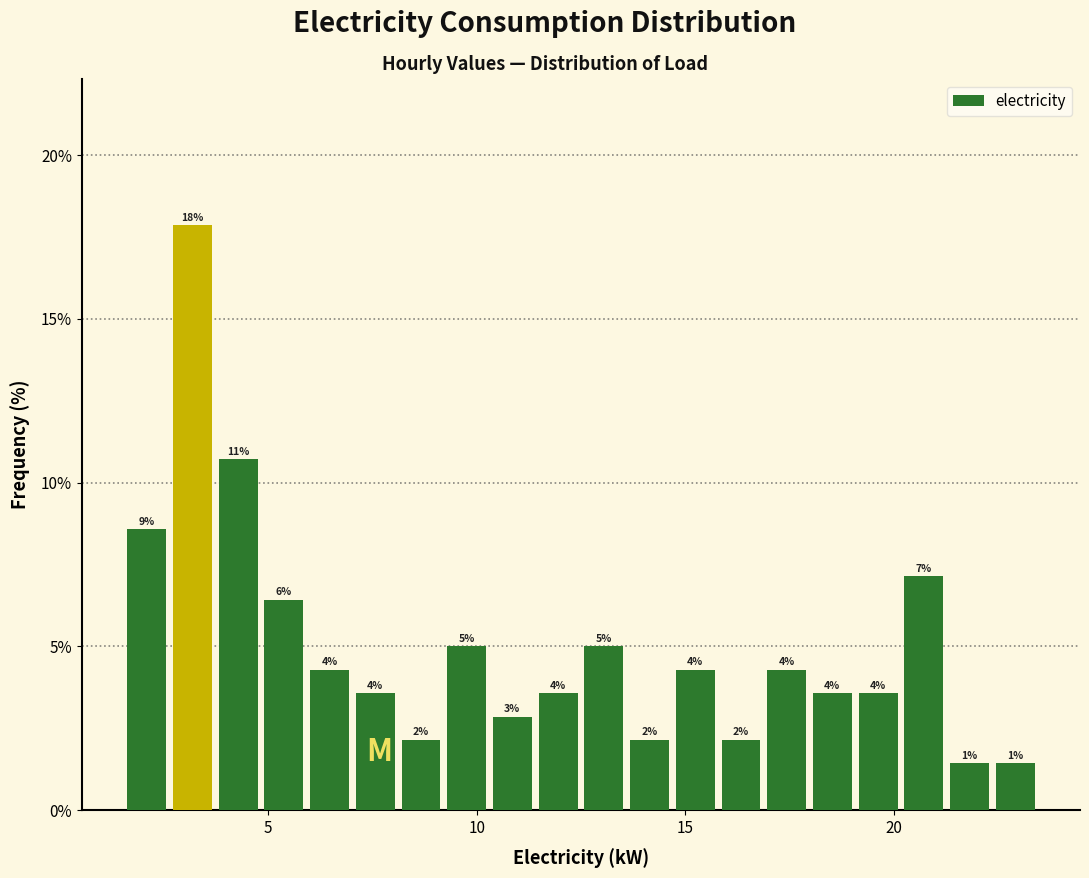

Read against the x-axis, roughly where is the centre of the tallest bar?

3.0